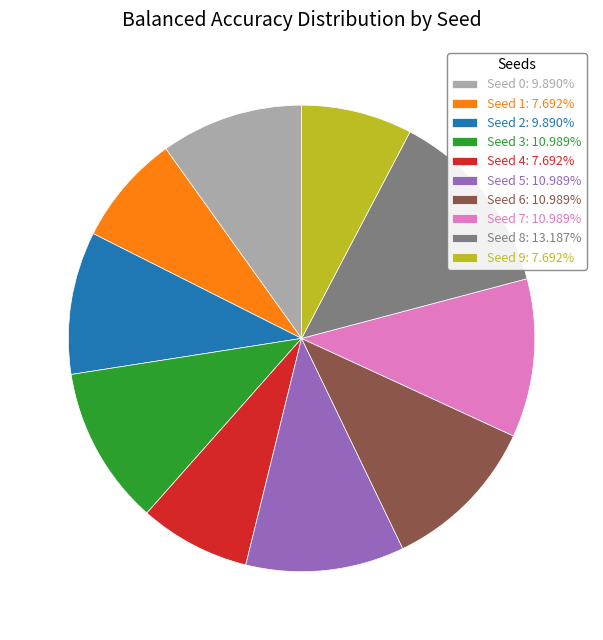

Is Seed 2: 9.890% the majority of the pie?

No